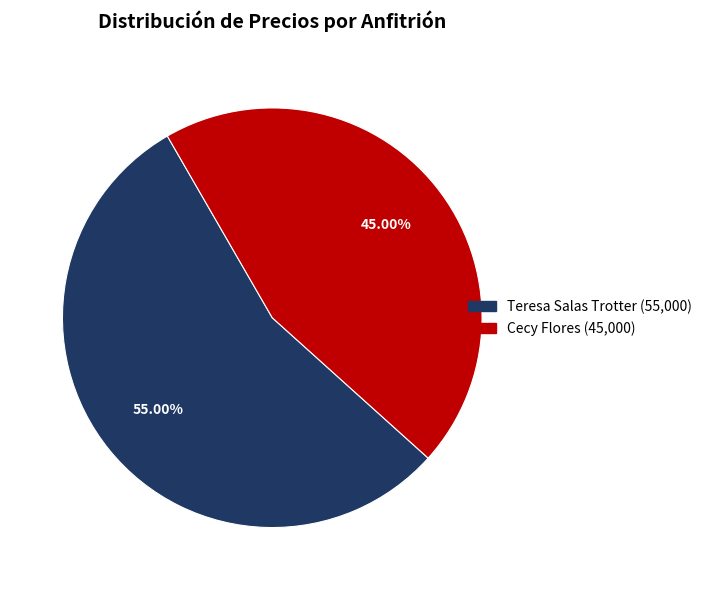

Rank the categories by value from highest to lowest.

Teresa Salas Trotter, Cecy Flores